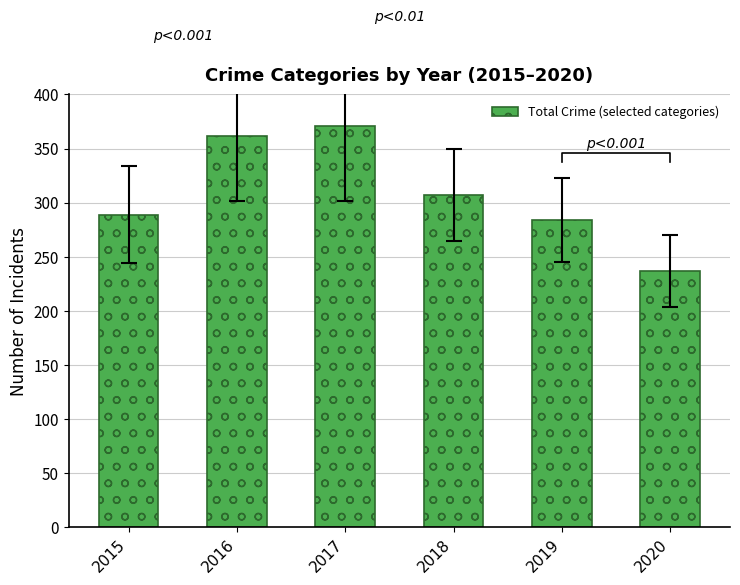

Approximately how many times larger is the value at 2020 compared to 2015?

0.8